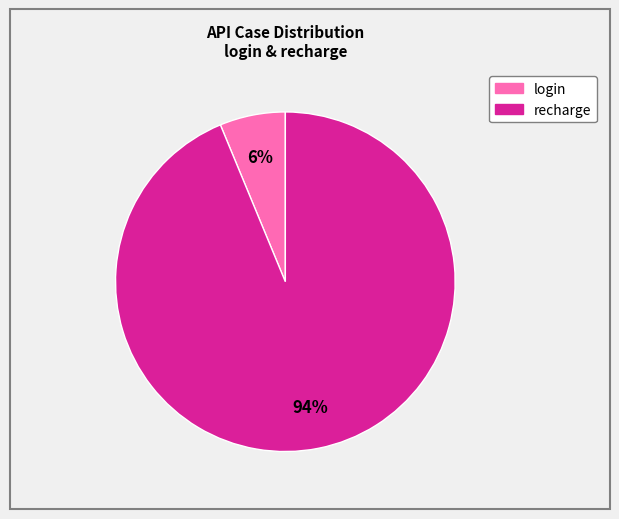

Which category has the smallest portion of the pie?

login